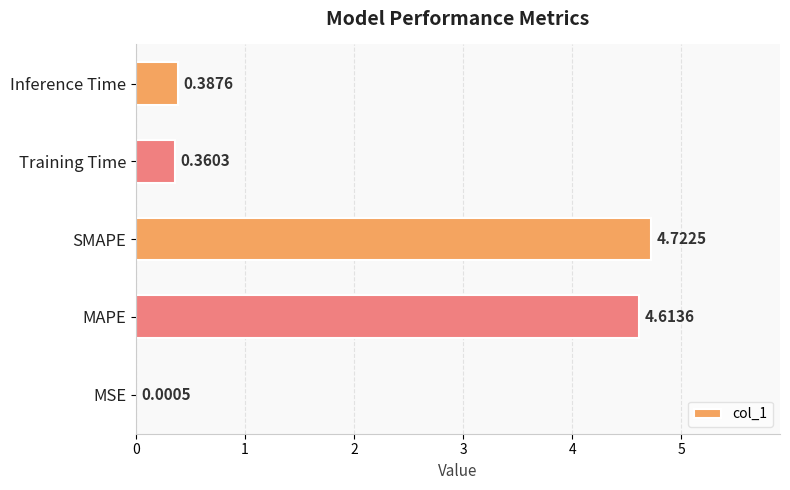

At which category does the chart reach its peak across all series?

SMAPE